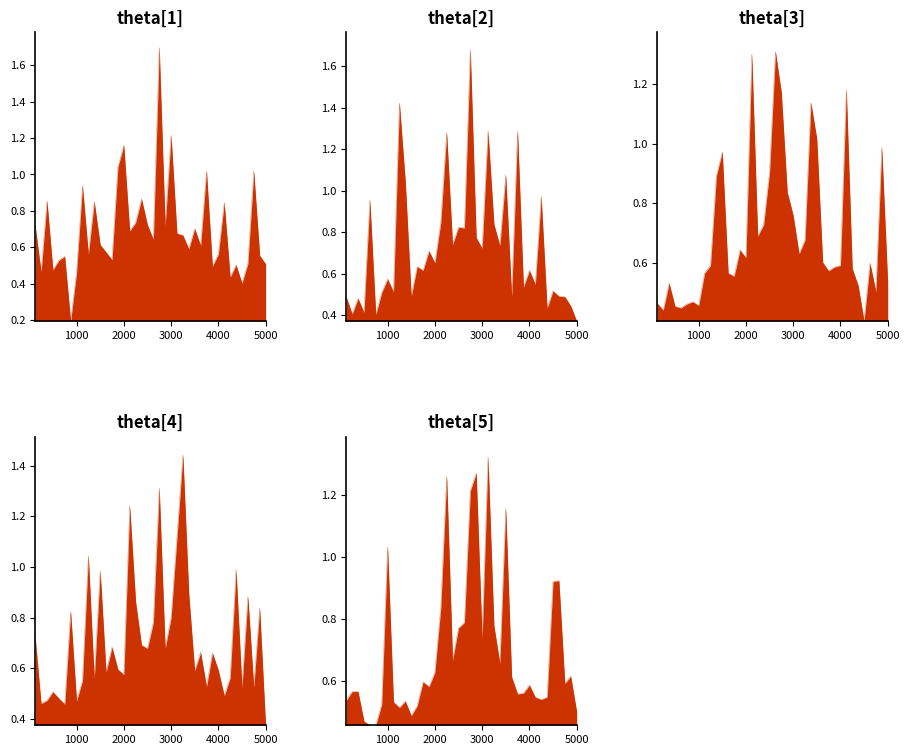

How many interior local valleys does the col_4 series have?

9